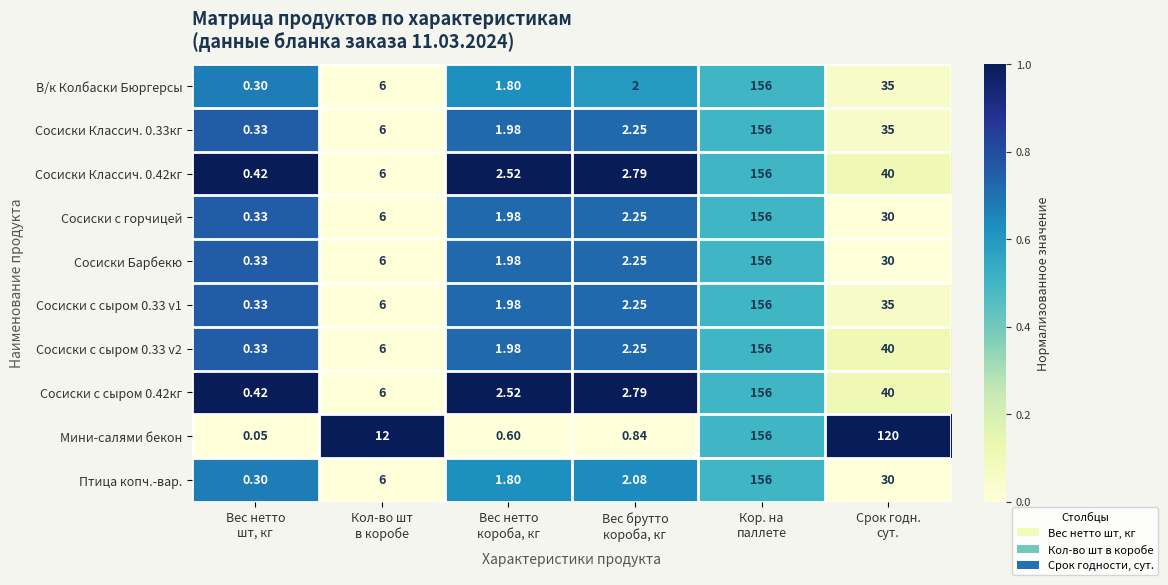

Count the number of data series in this chart.

10